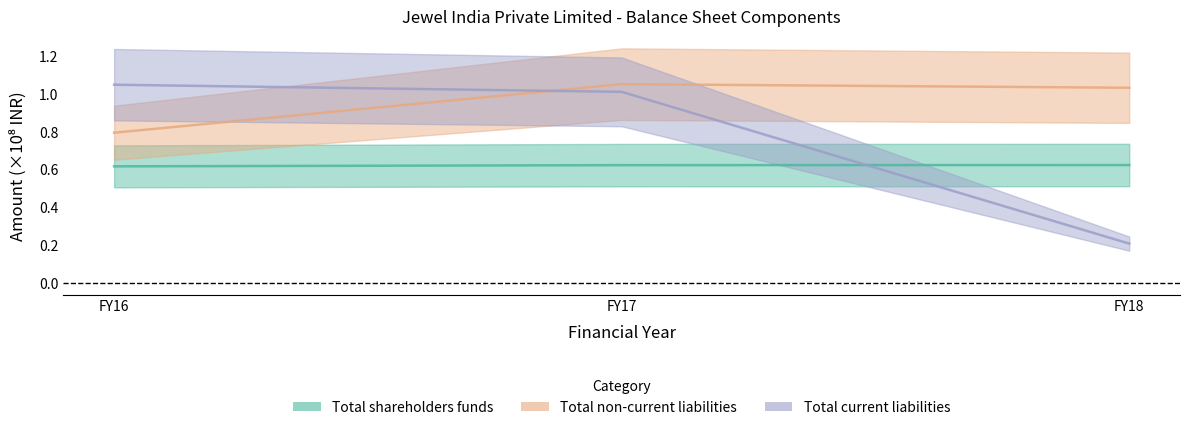

Rank the series by their average value, from lowest to highest.

Total shareholders funds, Total current liabilities, Total non-current liabilities